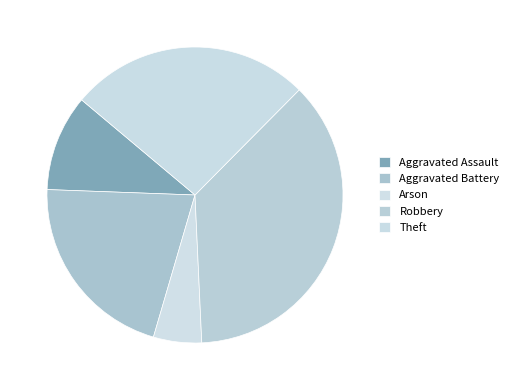

Does Robbery account for over 50% of the chart?

No